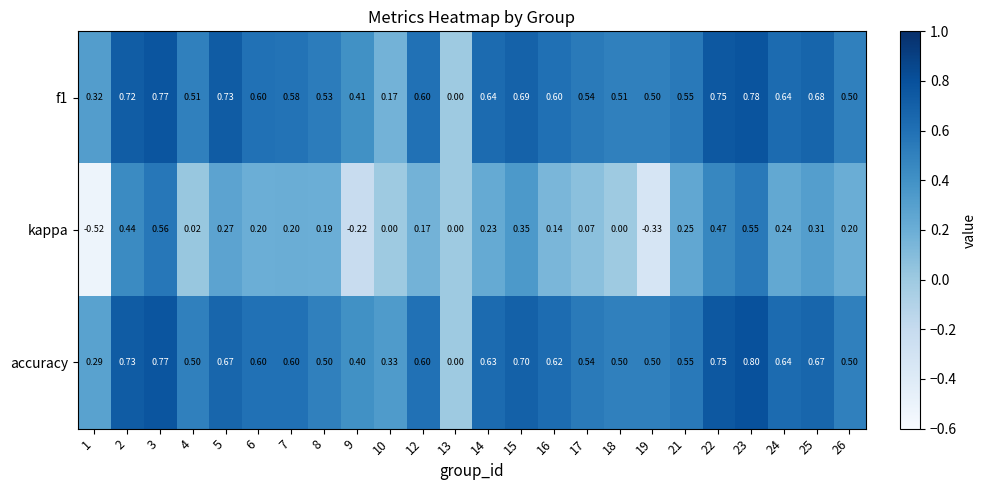

Which series has the widest spread of values?

kappa